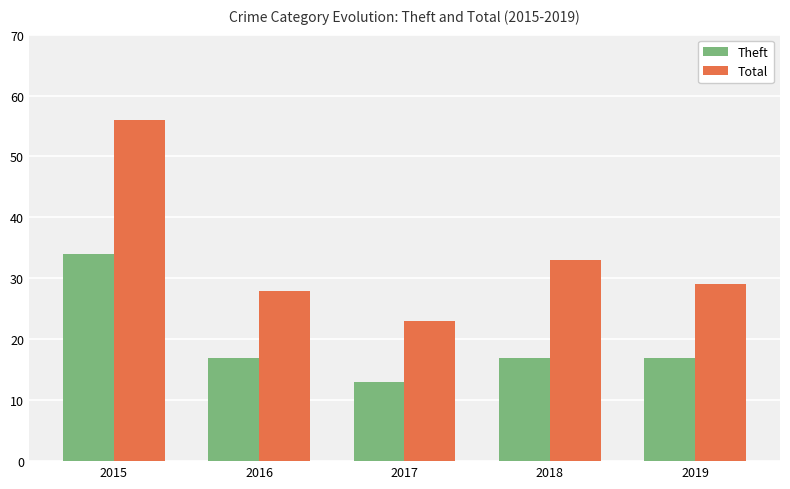

Reading left to right, transcribe all the data shown in this chart.

Theft: 2015=34	2016=17	2017=13	2018=17	2019=17
Total: 2015=56	2016=28	2017=23	2018=33	2019=29